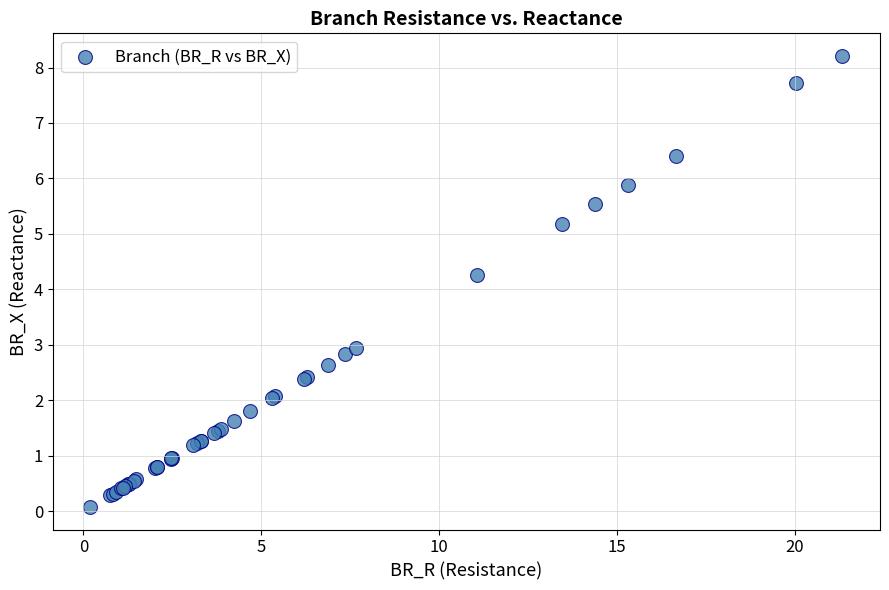

What Y value in the scatter plot is closest to 4?

4.3